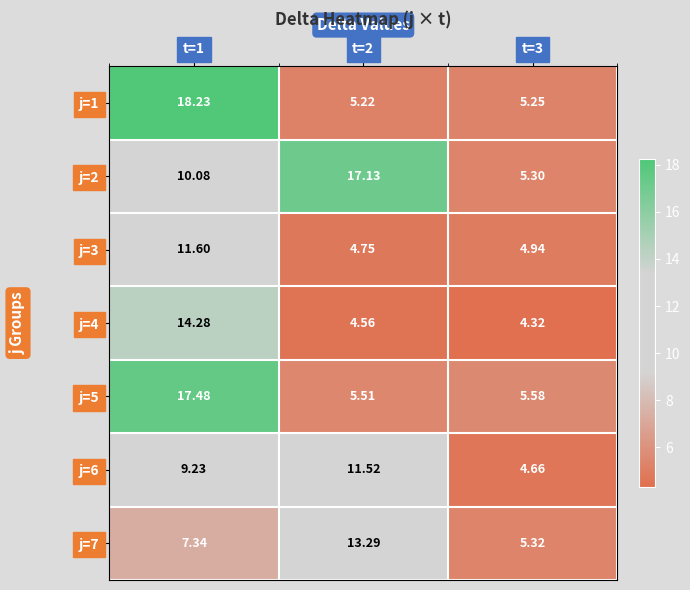

Is the value of j=3 at t=2 greater than the value of j=7 at t=2?

No